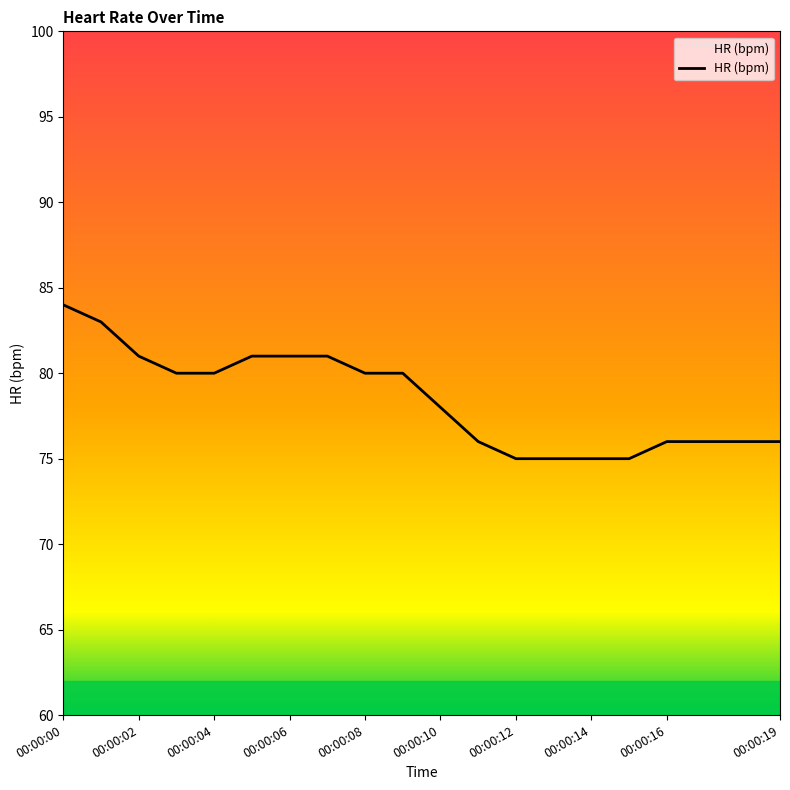

What is the greatest value displayed?

84